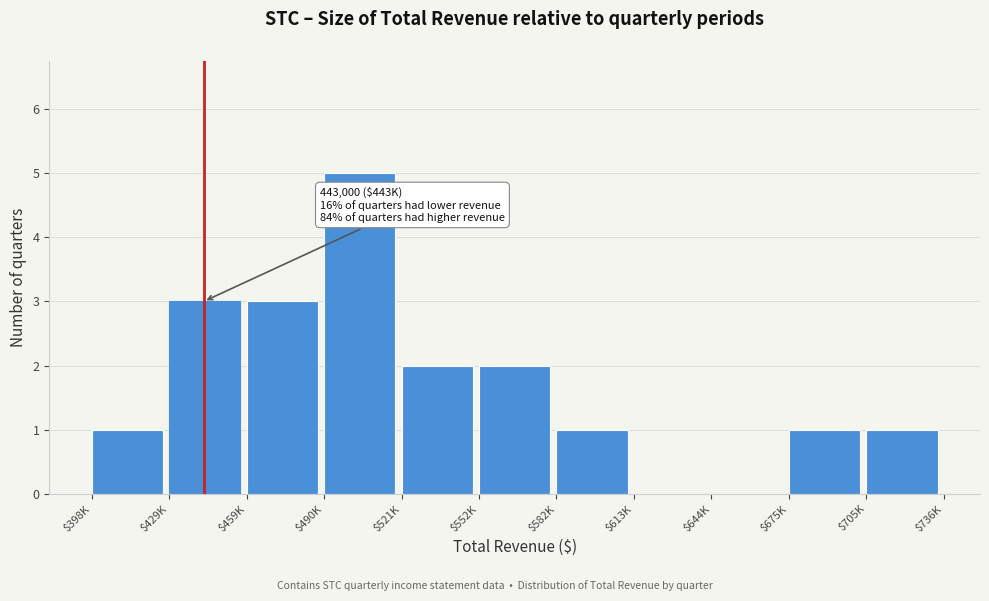

What is the greatest value displayed?

5